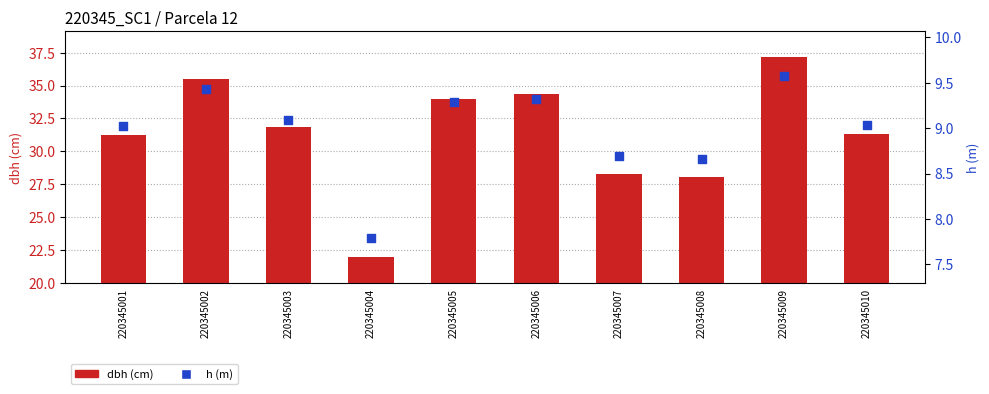

Which series contains the highest Y value?

dbh (cm)